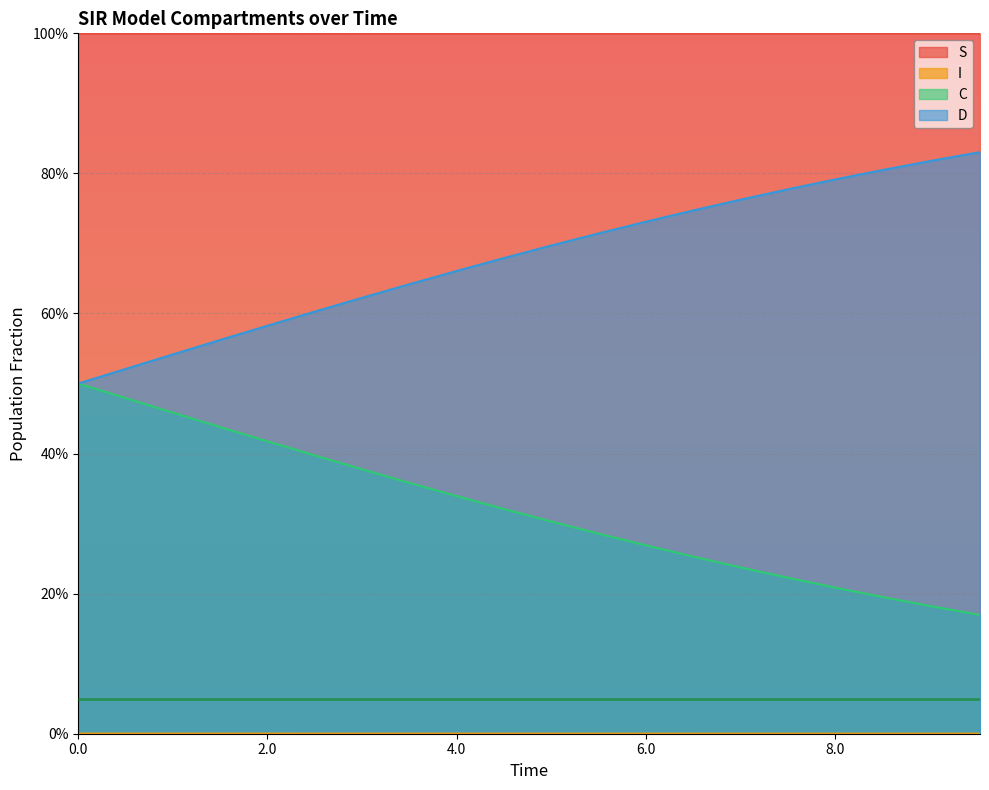

Count the number of categories in the chart.

20